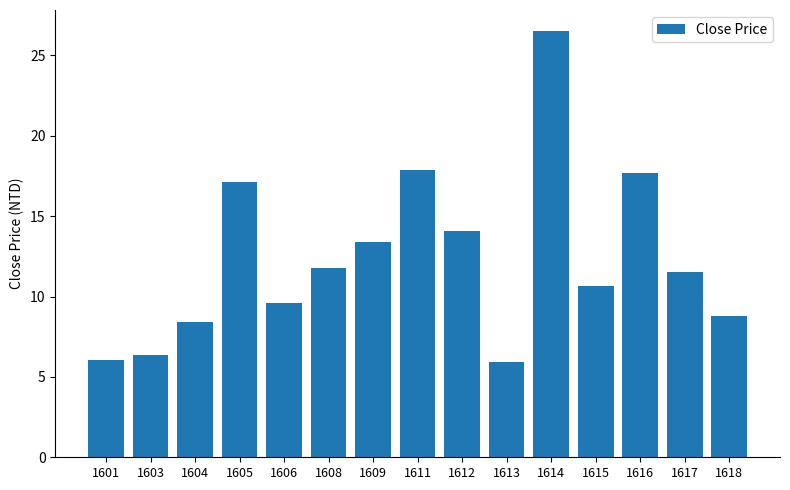

The chart shows a value of 17.1 at 1615. True or false?

False